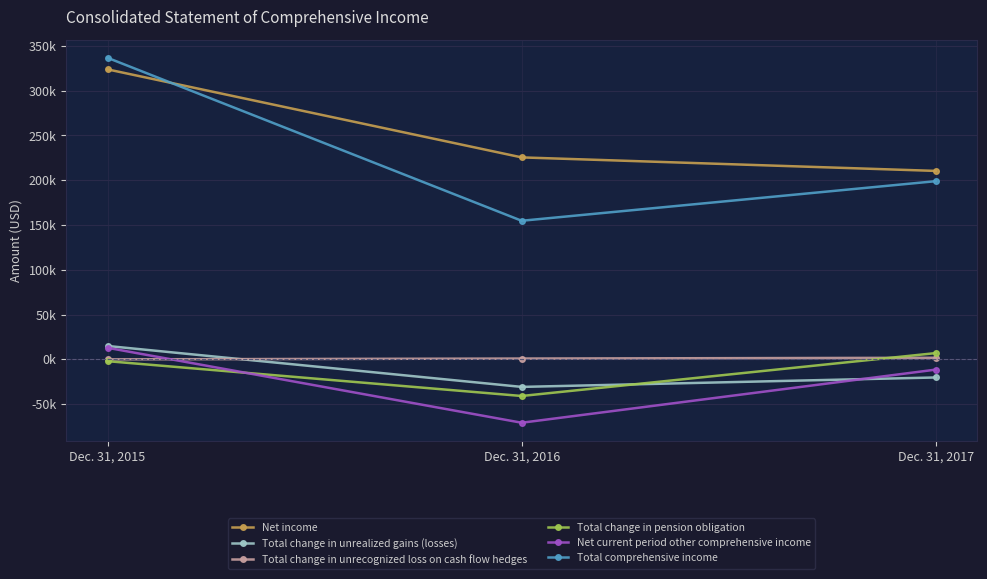

What is the lowest value of the Net income series?

210386